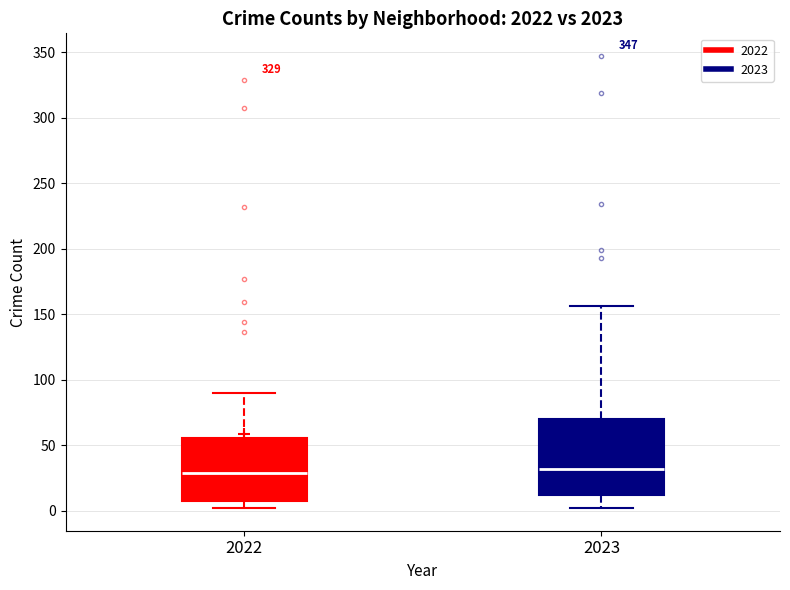

Reading left to right, transcribe this box plot: for each box, give where its median line is, the range the box spans, and where its two whiskers end, as read against the y-axis. The values are not printed on the chart, so give them approximately, as read against the axis.

2022: median 30, box 10 to 55, whiskers 0 to 90
2023: median 30, box 10 to 70, whiskers 0 to 155